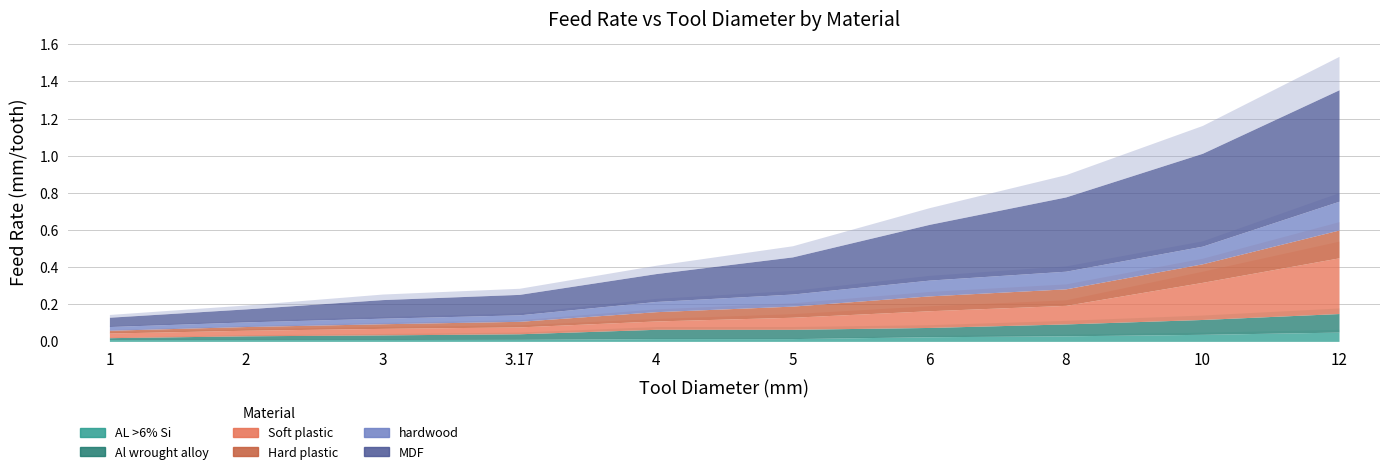

What position from the right is 1?

10